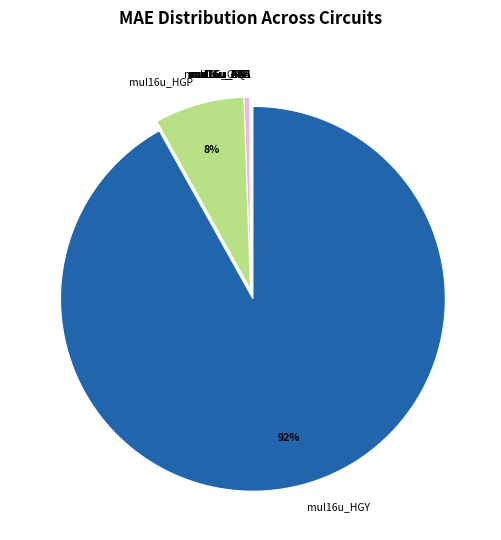

To the nearest percent, what portion does mul16u_HGY represent?

92%